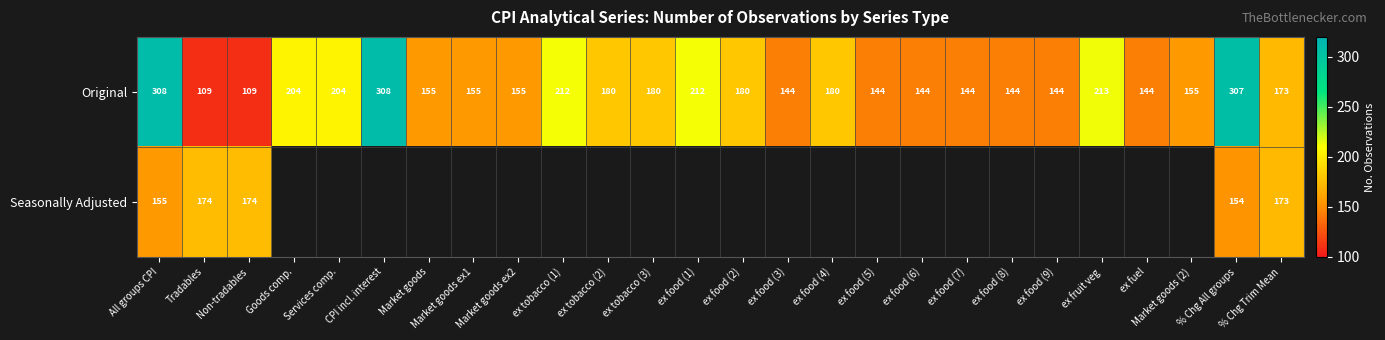

At which category is the sum across all series the highest?

All groups CPI